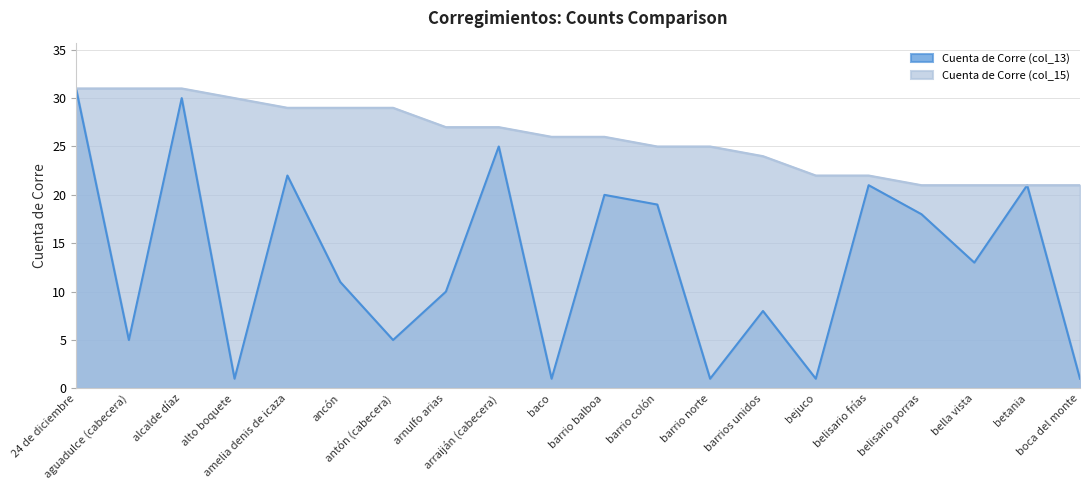

How many lines are shown in the chart?

2